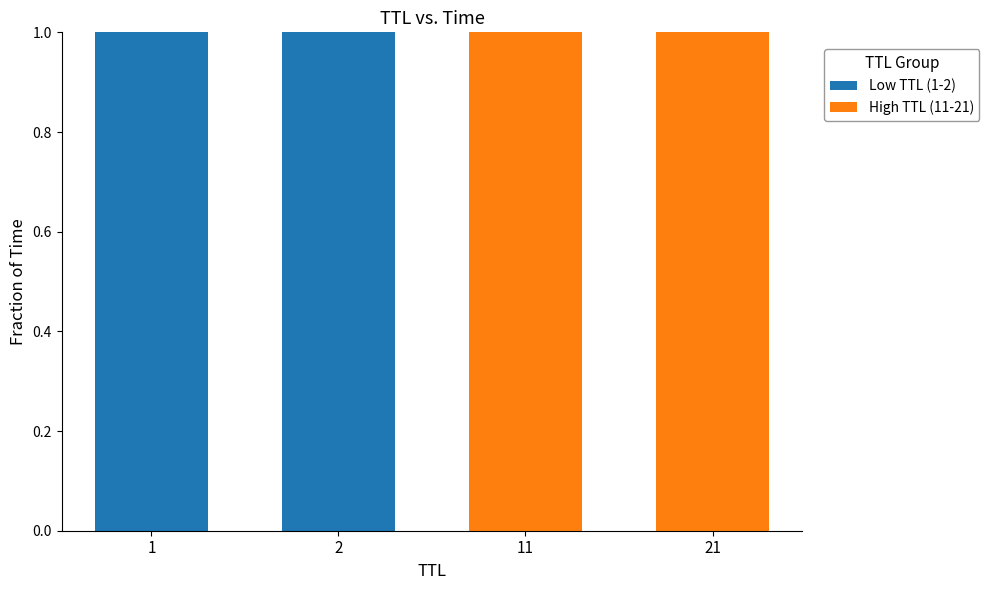

Is it true that Low TTL (1-2) equals 0 at 11?

True